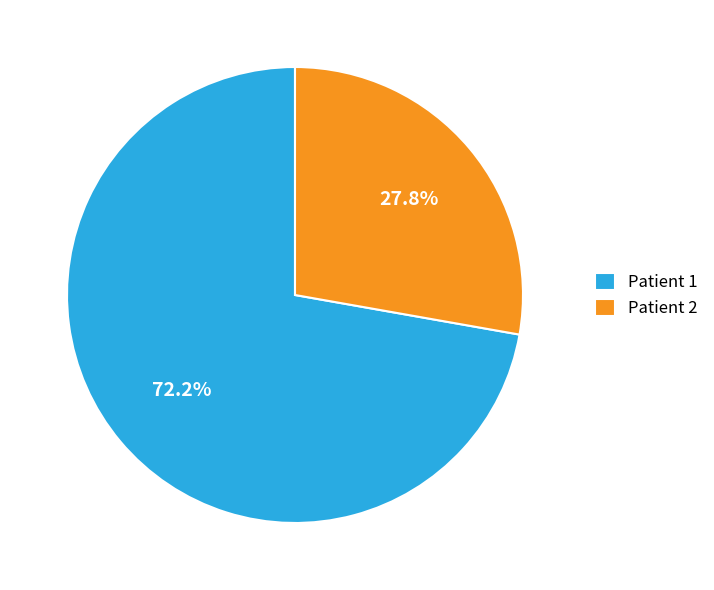

Rank the categories by value from lowest to highest.

Patient 2, Patient 1